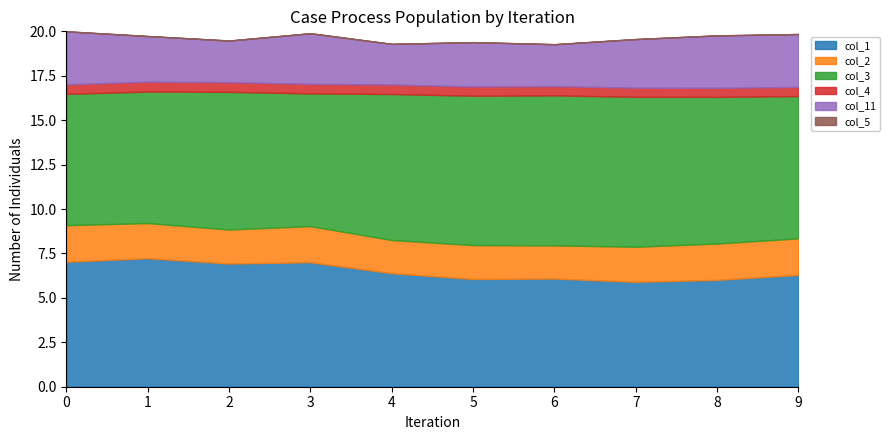

Is it true that col_1 equals 12.5 at 0?

False